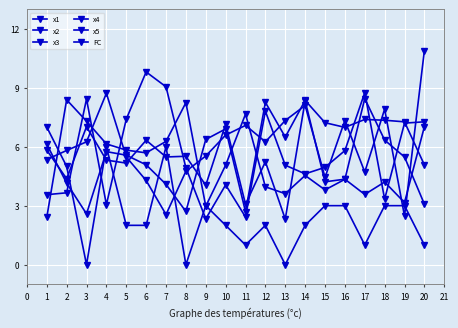

How many data points does each series have?

20